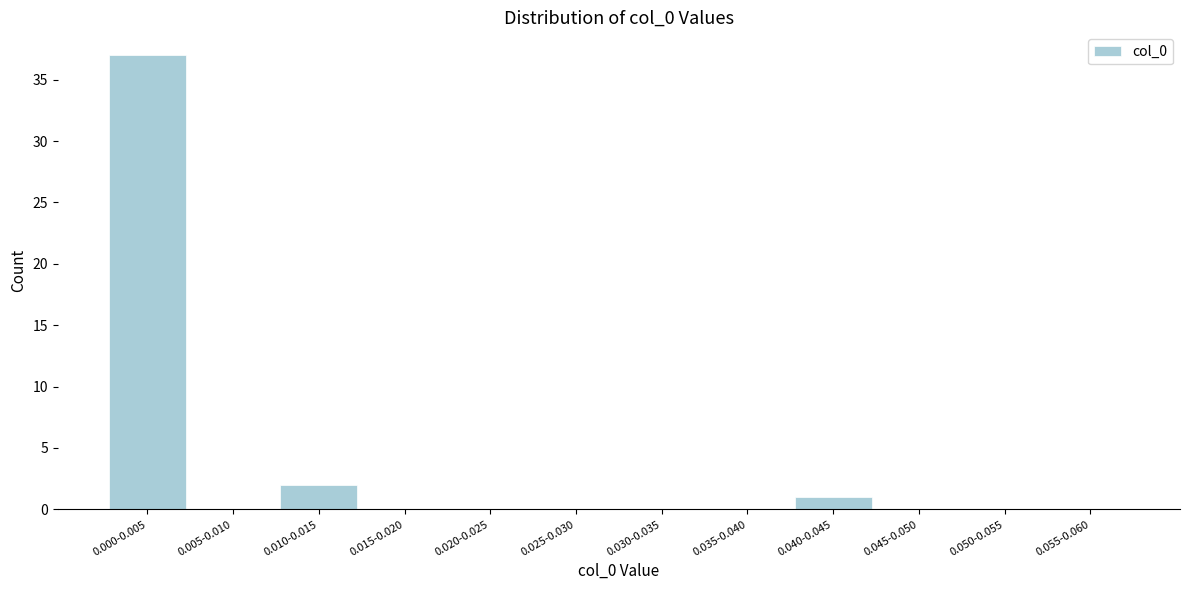

Reading right to left, what are all the values shown in this chart?

0.055-0.060=0	0.050-0.055=0	0.045-0.050=0	0.040-0.045=1	0.035-0.040=0	0.030-0.035=0	0.025-0.030=0	0.020-0.025=0	0.015-0.020=0	0.010-0.015=2	0.005-0.010=0	0.000-0.005=37